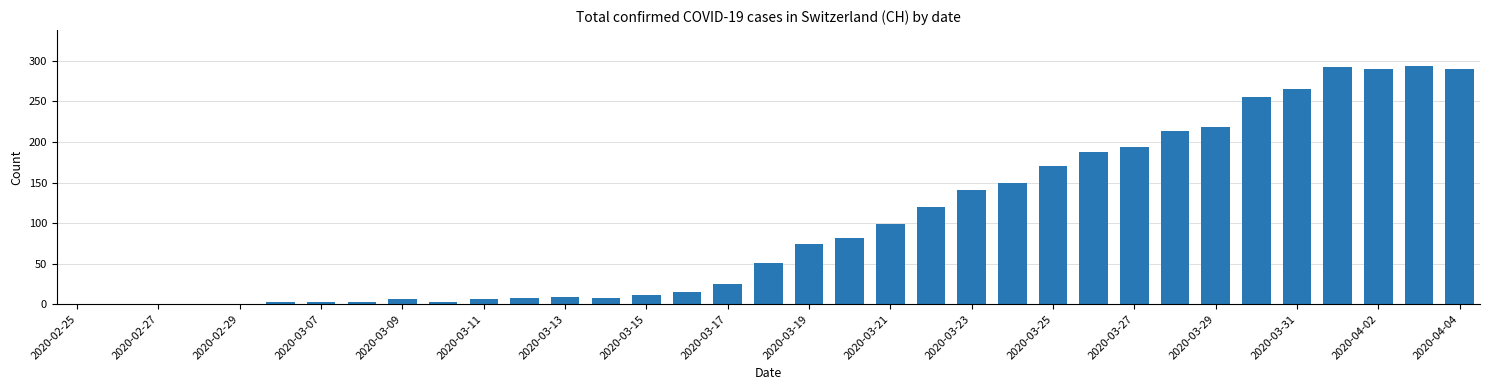

What is the maximum value shown in the chart?

294